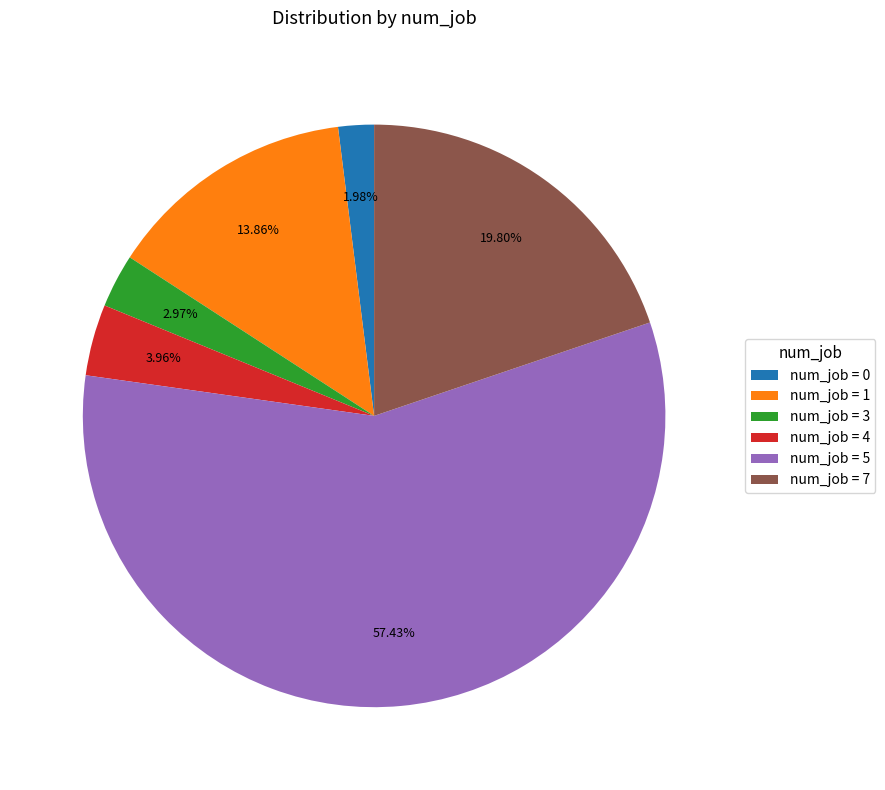

Is num_job = 5 the majority of the pie?

Yes